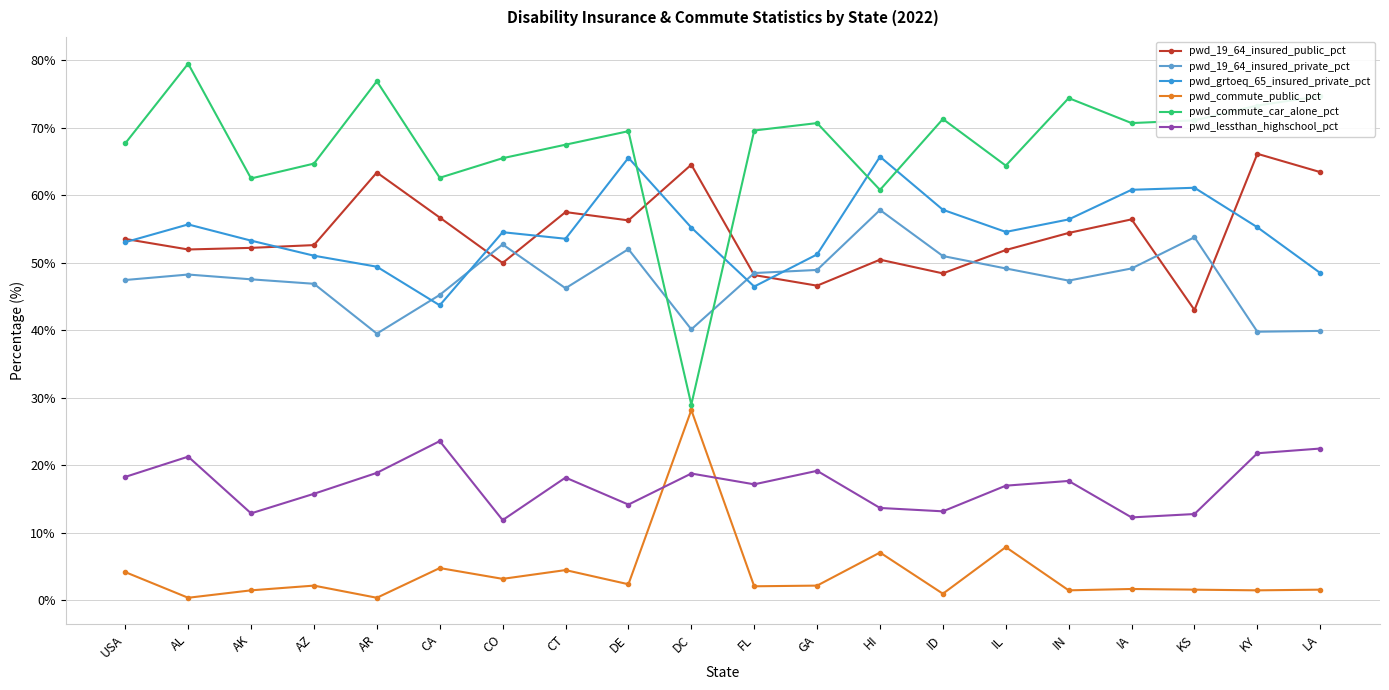

What is the lowest value of the pwd_19_64_insured_private_pct series?

39.5